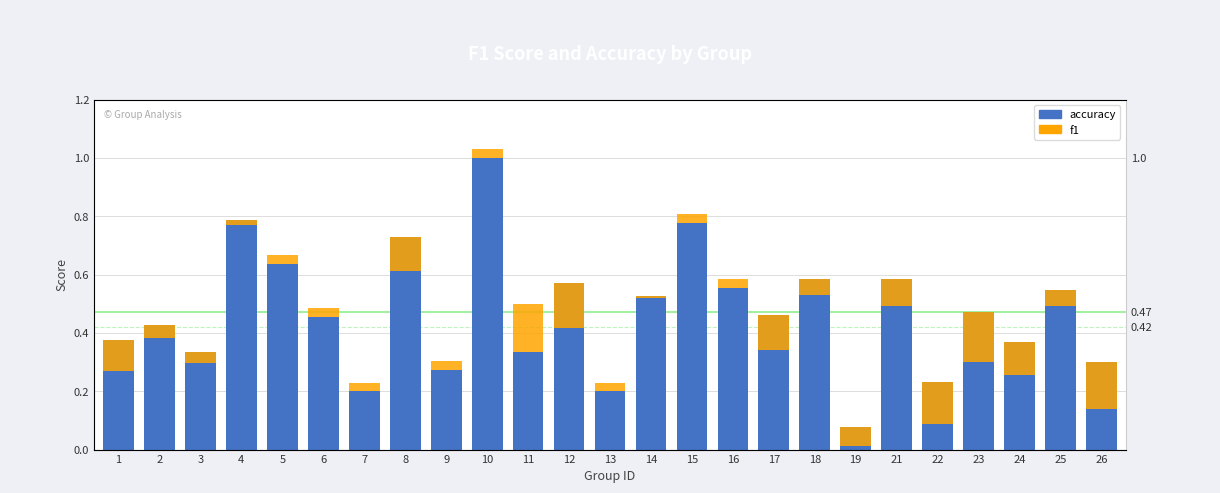

How many bars are there in total?

50